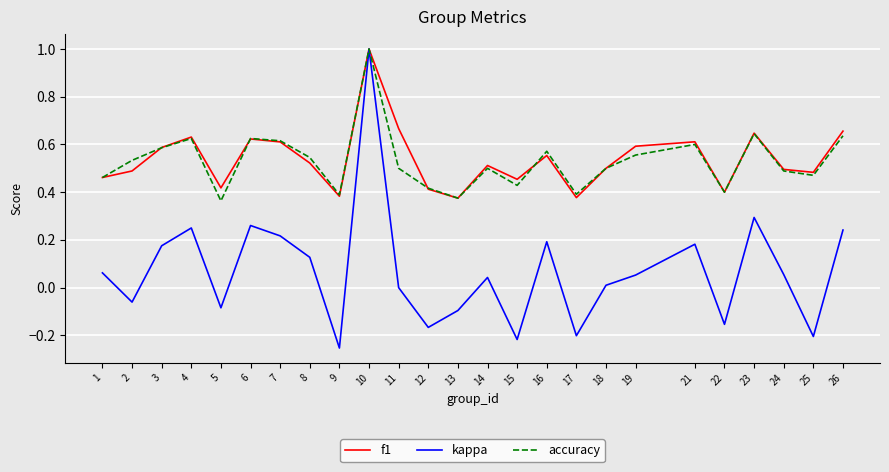

Count the number of data series in this chart.

3